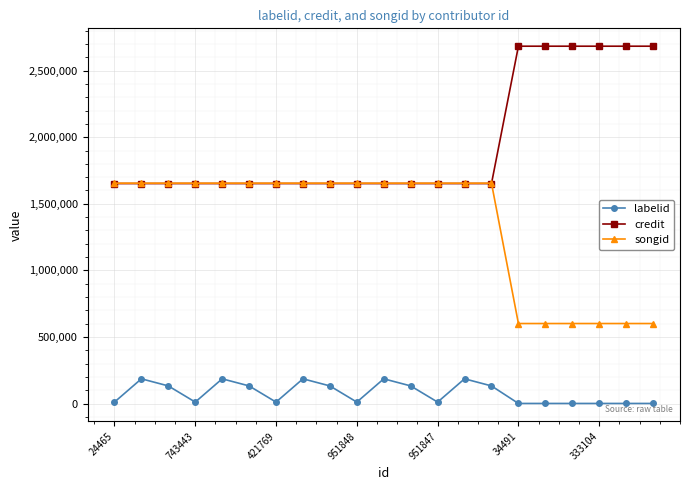

What is the maximum value for songid?

1654874